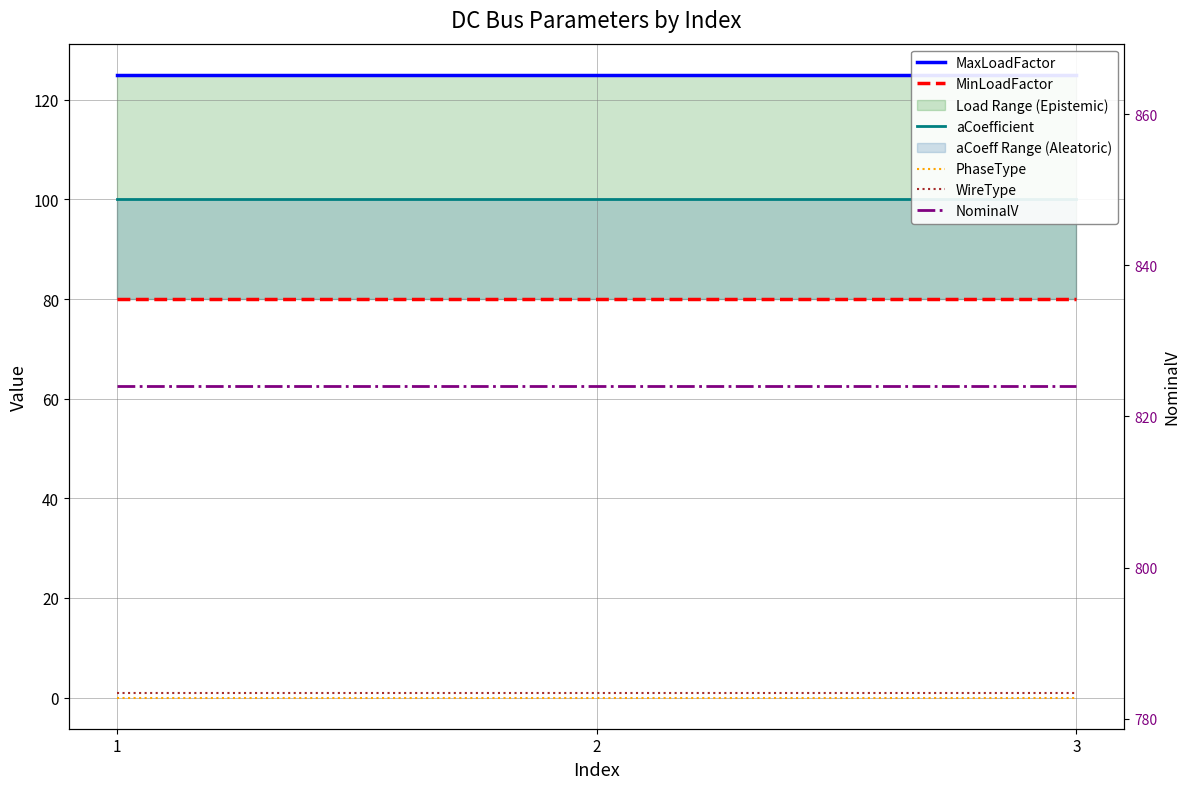

At 2, list the series in order from largest to smallest.

NominalV, MaxLoadFactor, aCoefficient, MinLoadFactor, WireType, PhaseType